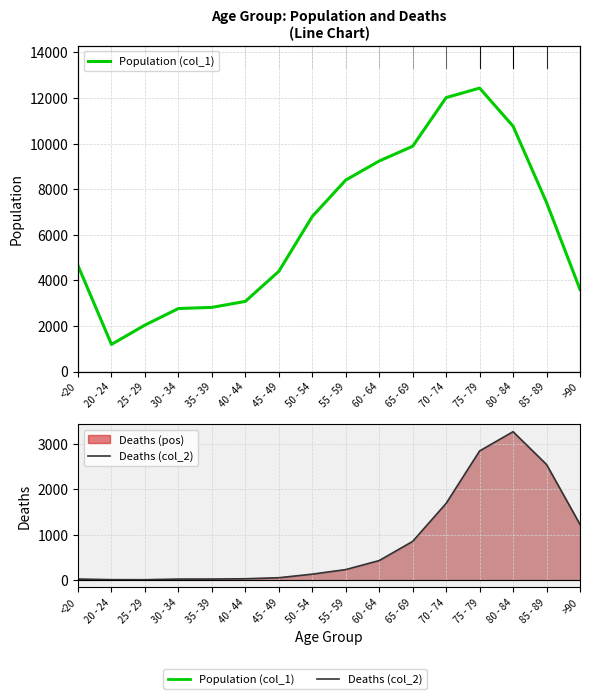

How many values in the Population (col_1) series are below 6803?

8